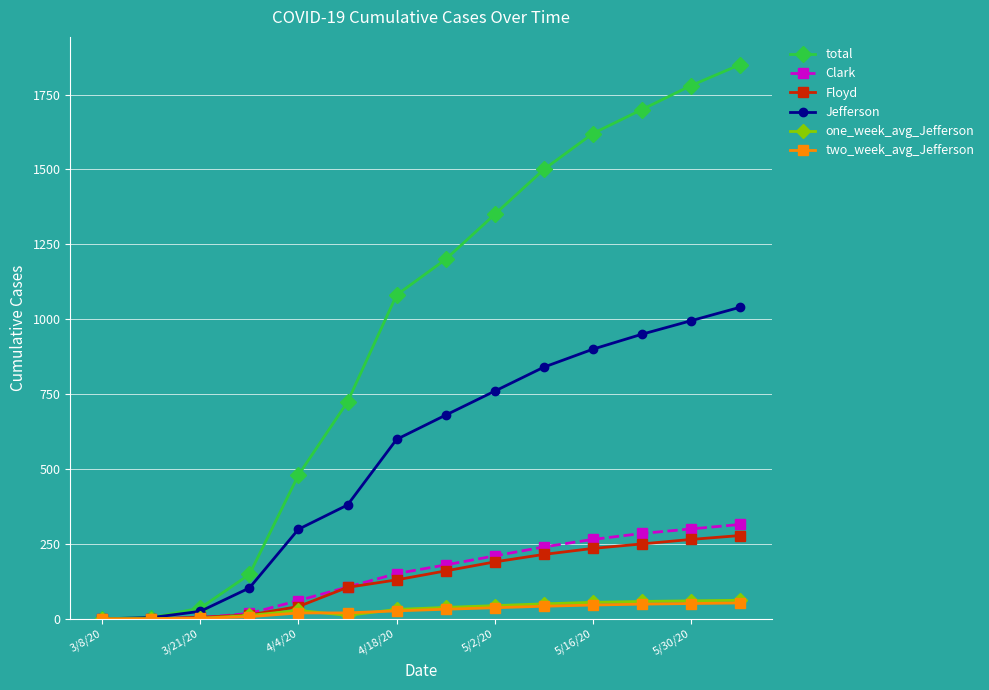

Which series has the largest total across all categories?

total